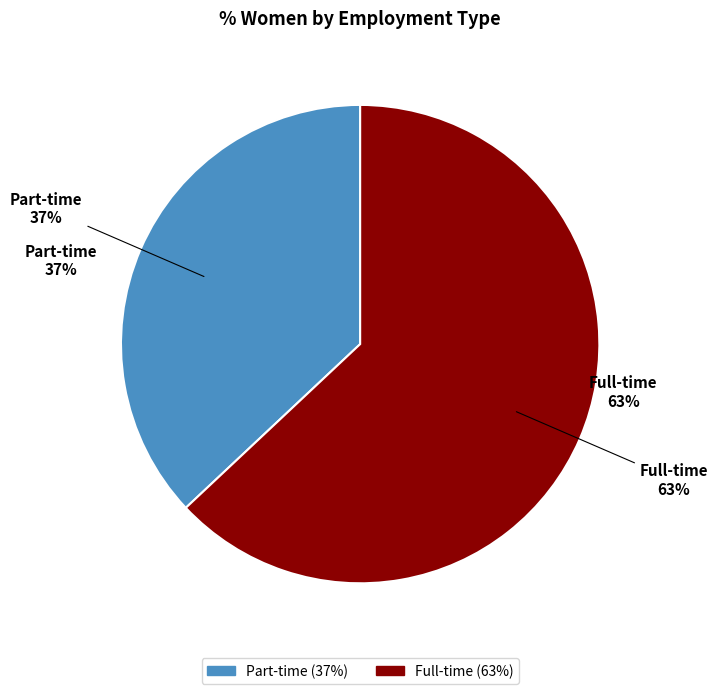

True or false: Full-time accounts for 76% of the total.

False